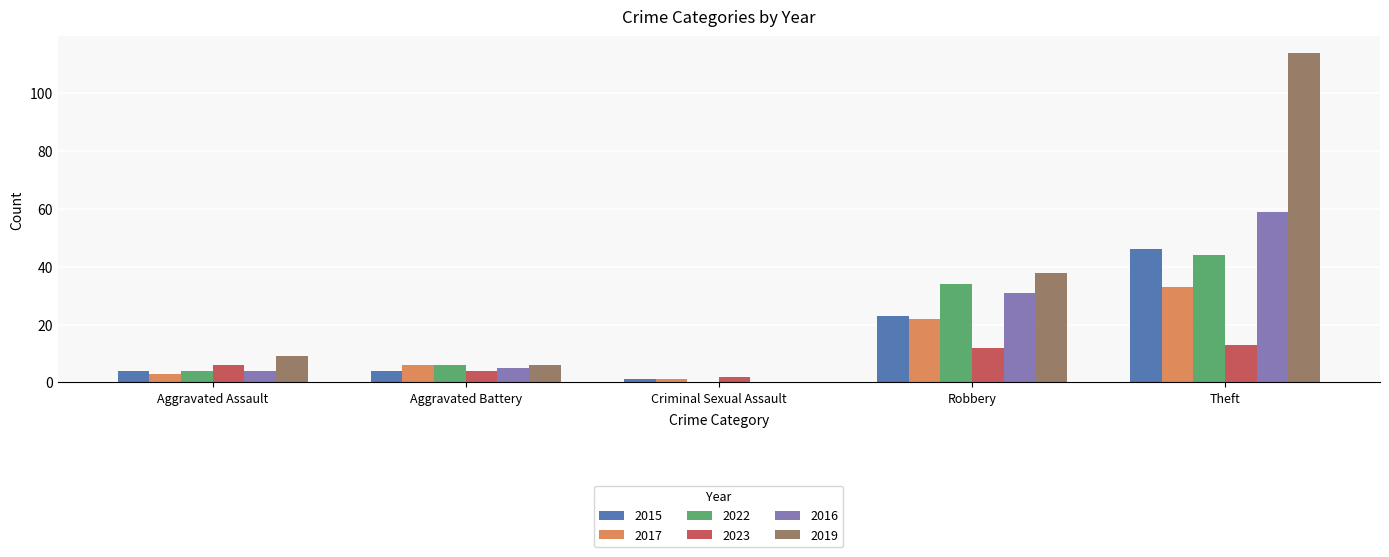

How many series are shown in this chart?

6